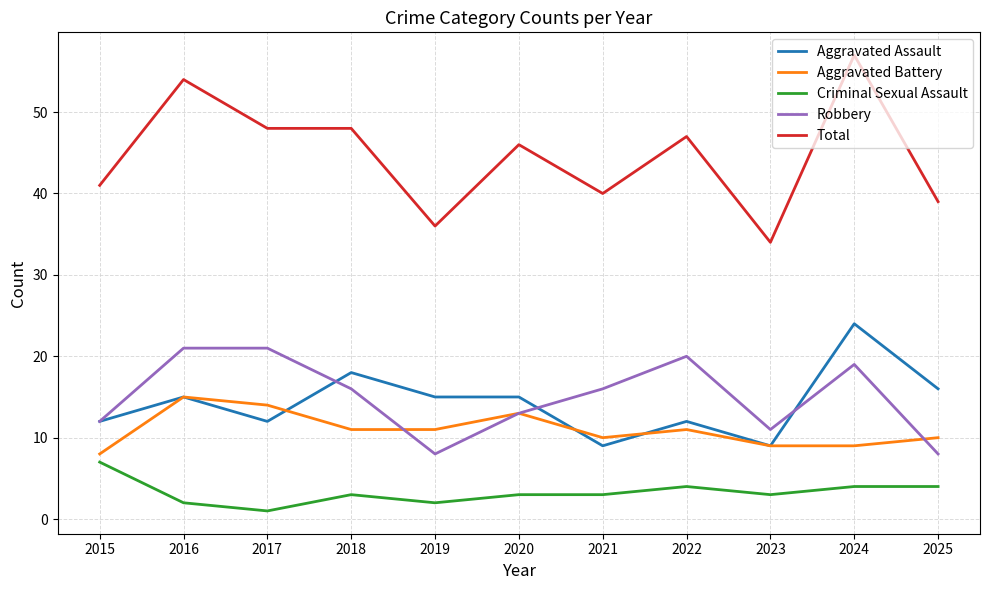

True or false: Criminal Sexual Assault and Aggravated Assault intersect in this chart.

False